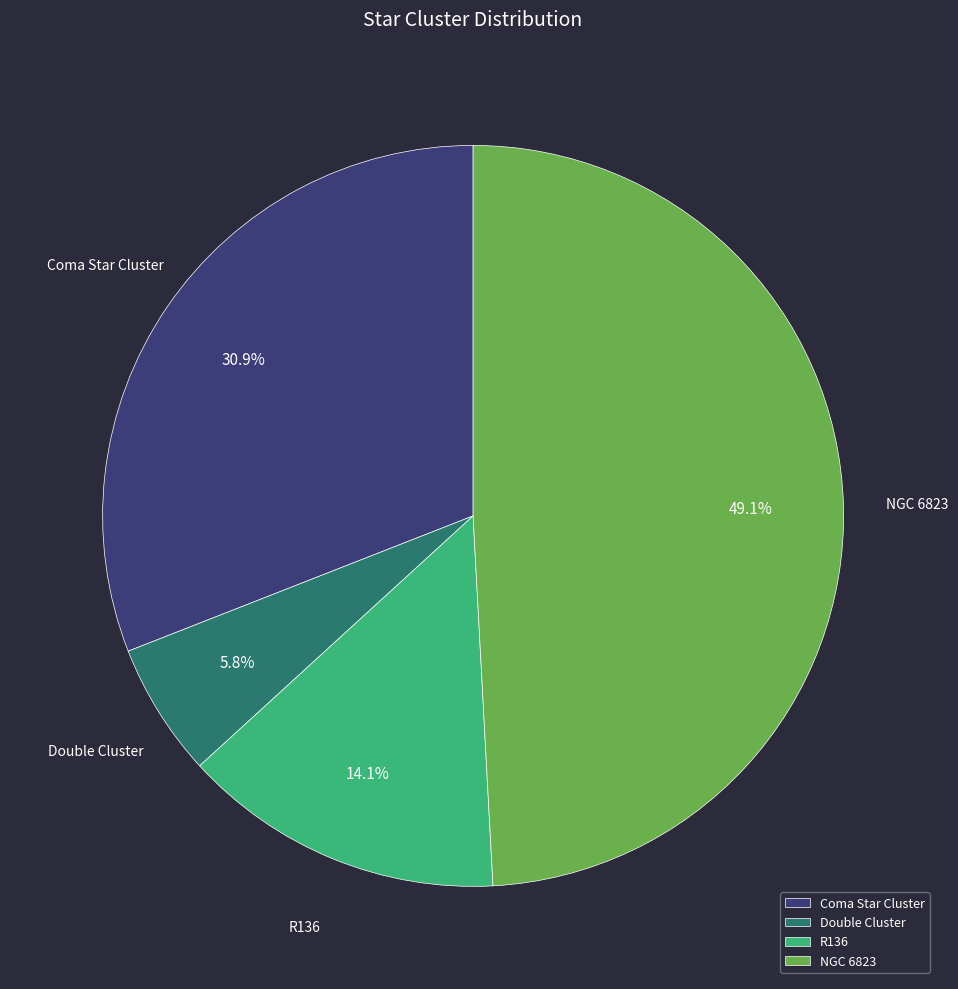

Which slice is the largest?

NGC 6823